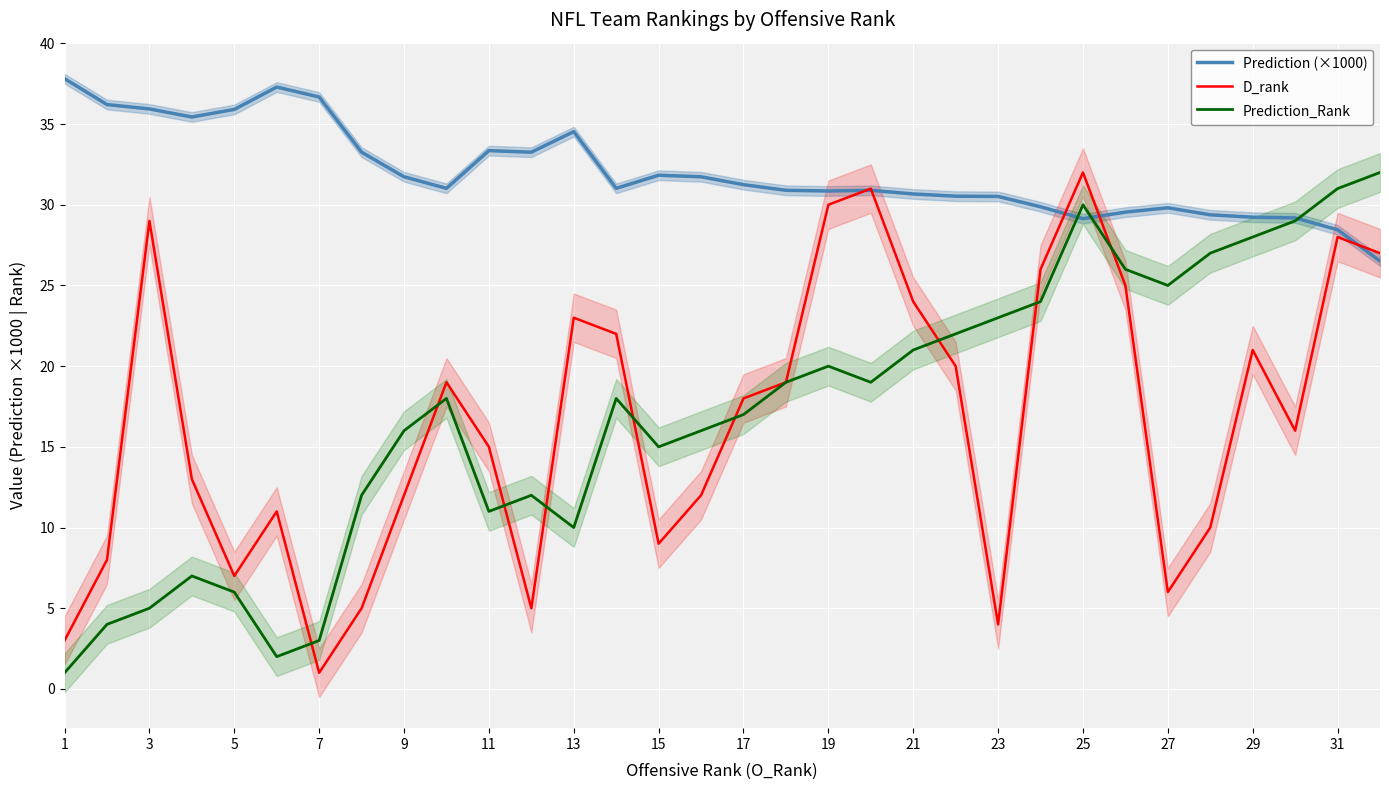

At how many categories does at least one series exceed 36?

4